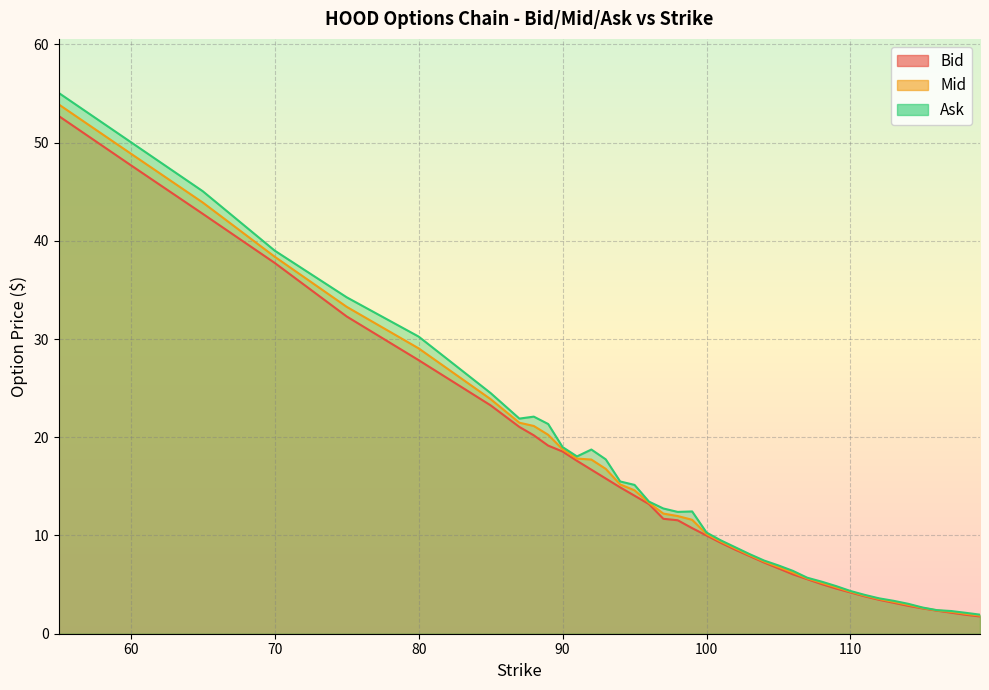

Reading right to left, transcribe all the data shown in this chart.

Bid: 1.8	1.9	2.1	2.4	2.6	2.8	3.1	3.5	3.8	4.2	4.6	5.0	5.5	6.0	6.7	7.2	7.9	8.6	9.2	10.0	10.8	11.6	11.7	13.2	14.1	14.9	15.8	16.7	17.6	18.6	19.1	20.2	21.1	23.2	27.9	32.3	37.8	42.8	47.7	52.7
Mid: 1.9	2.0	2.2	2.4	2.6	3.0	3.2	3.5	3.9	4.3	4.7	5.2	5.6	6.2	6.8	7.3	8.0	8.7	9.4	10.2	11.6	12.0	12.2	13.3	14.6	15.2	16.8	17.7	17.8	18.8	20.2	21.1	21.5	23.9	29.1	33.3	38.4	43.9	48.9	53.9
Ask: 1.9	2.1	2.3	2.4	2.7	3.0	3.4	3.6	4.0	4.3	4.8	5.3	5.7	6.4	7.0	7.5	8.1	8.8	9.5	10.3	12.4	12.4	12.8	13.4	15.2	15.5	17.8	18.8	18.1	19.0	21.4	22.1	21.9	24.5	30.2	34.2	39.0	45.0	50.0	55.0